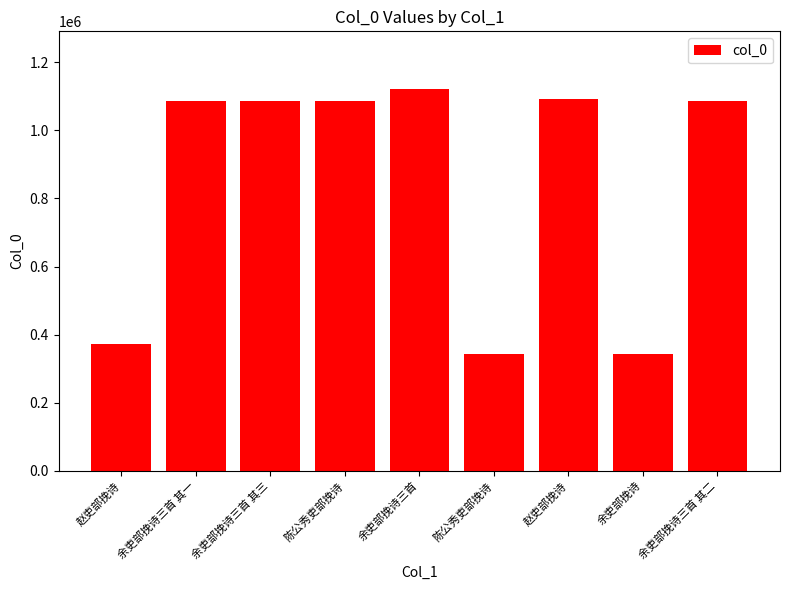

What is the label of the 2nd bar from the right?

余吏部挽诗